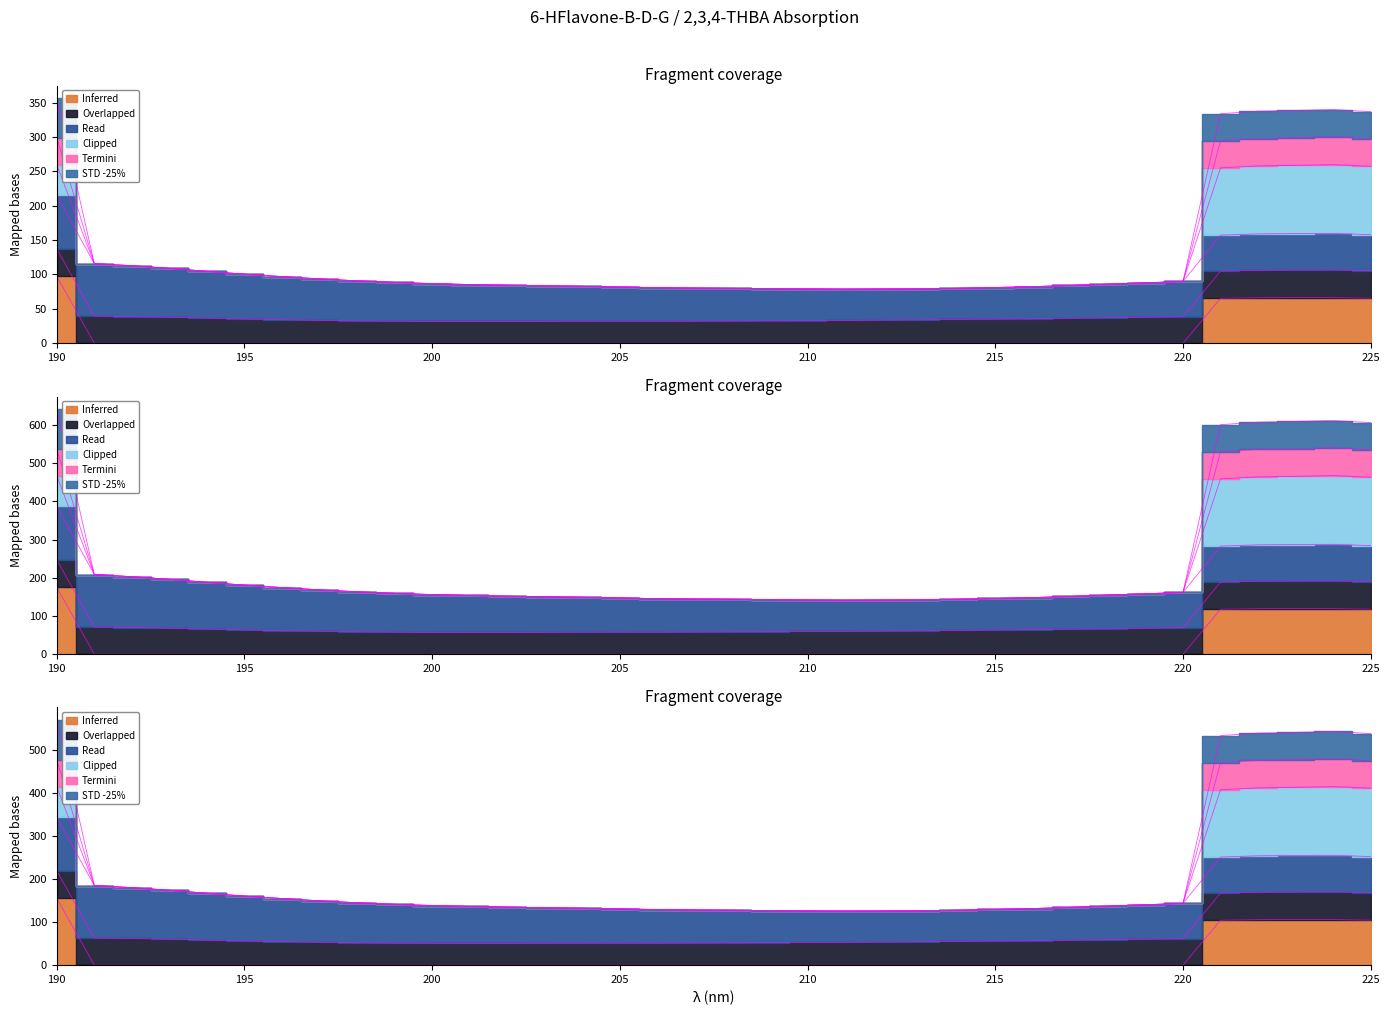

What is the difference between the highest and lowest values at 193?

108.9